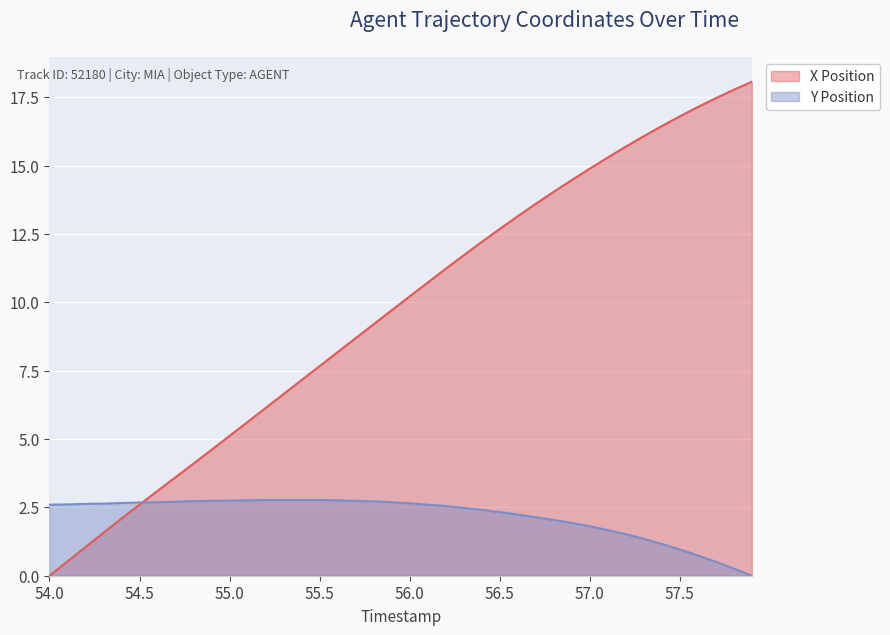

Between which two adjacent categories do Y Position and X Position first intersect?

54.5 and 54.6